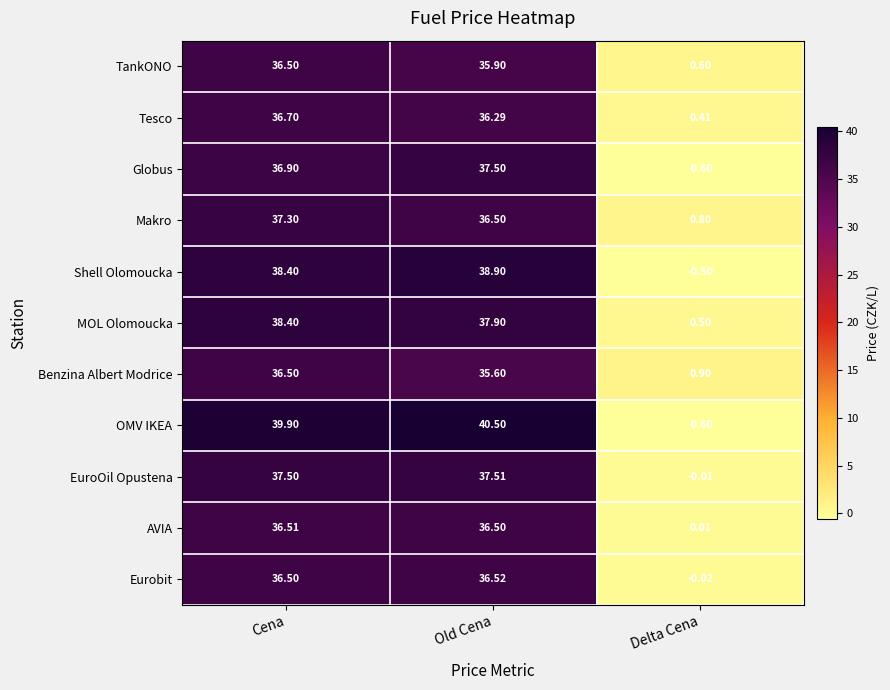

Rank the categories by OMV IKEA value from lowest to highest.

Delta Cena, Cena, Old Cena